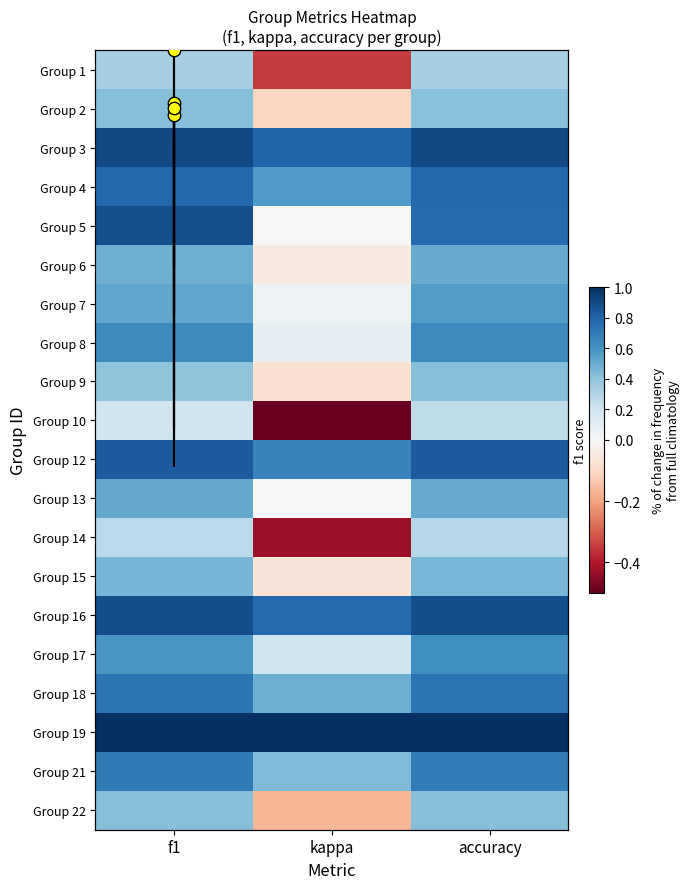

How many negative values does the 14 series have?

1